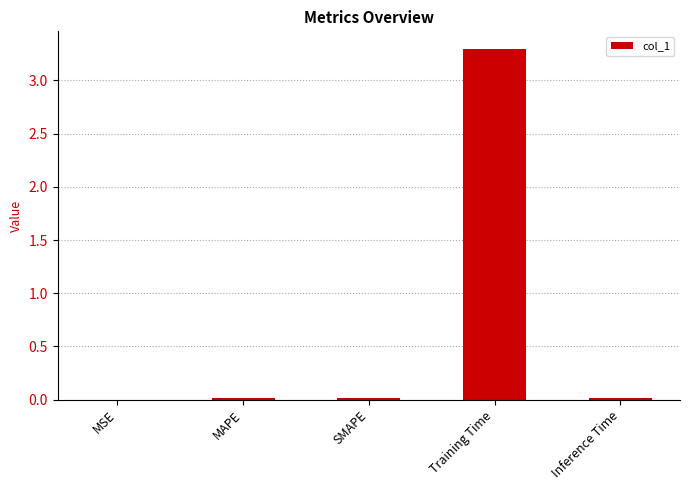

Which label corresponds to the largest value in the chart?

Training Time